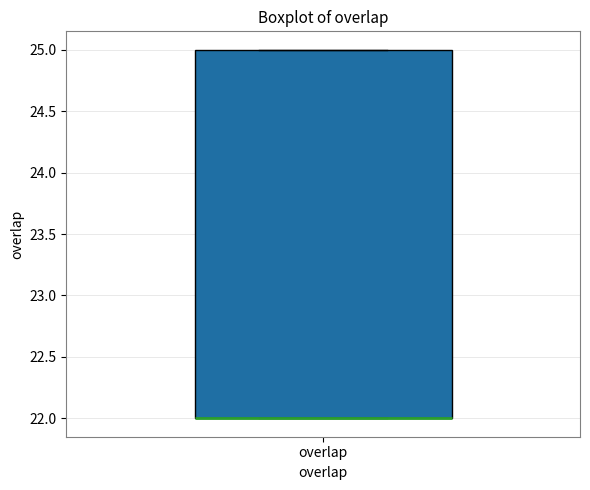

Transcribe this box plot: give where the median line is, the range the box spans, and where the two whiskers end, as read against the y-axis. The values are not printed on the chart, so give them approximately, as read against the axis.

median 22 (drawn on the box's lower edge), box 22 to 25, whiskers 22 to 25